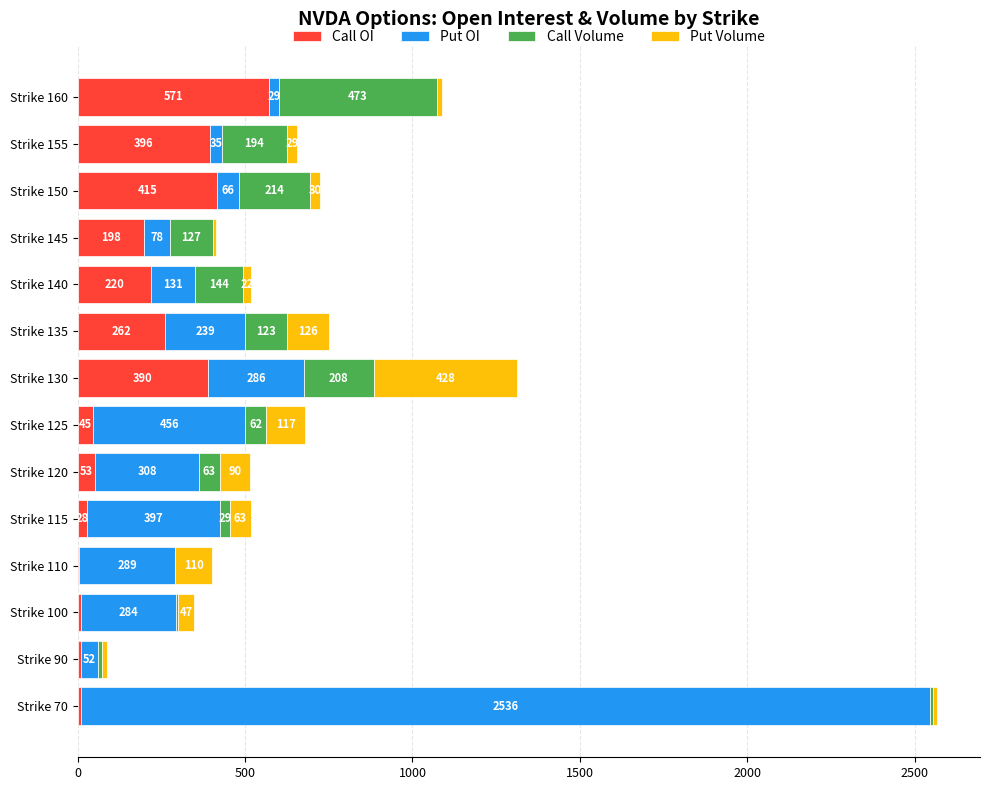

At which label is Call OI closest to 287?

Strike 135